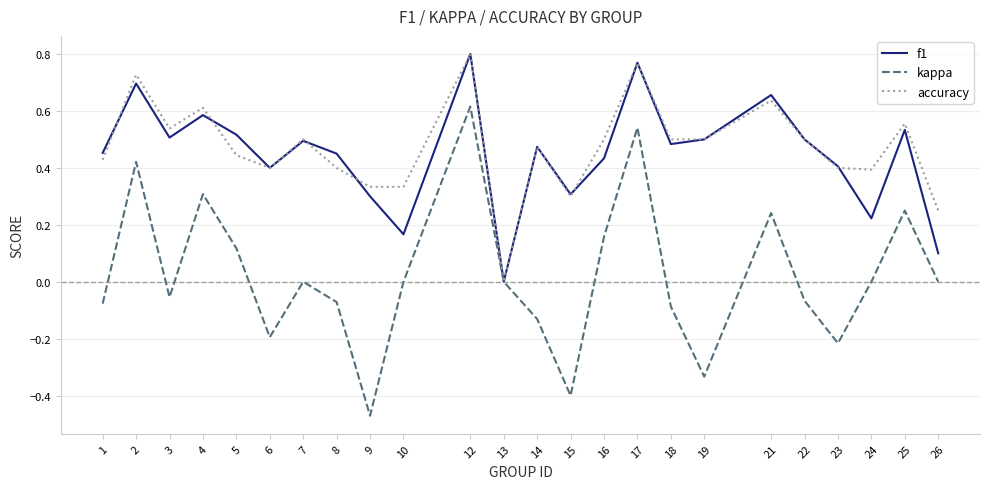

Is the value of accuracy at 25 greater than the value of f1 at 14?

Yes